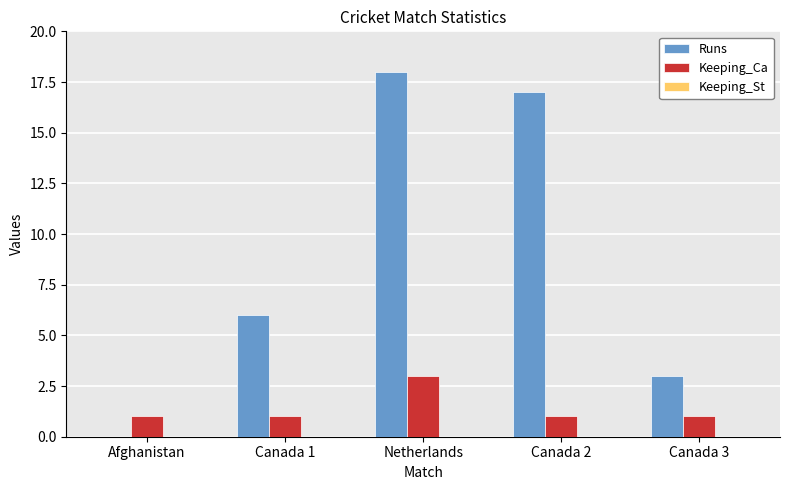

What is the difference between the Runs values at Canada 1 and Canada 3?

3